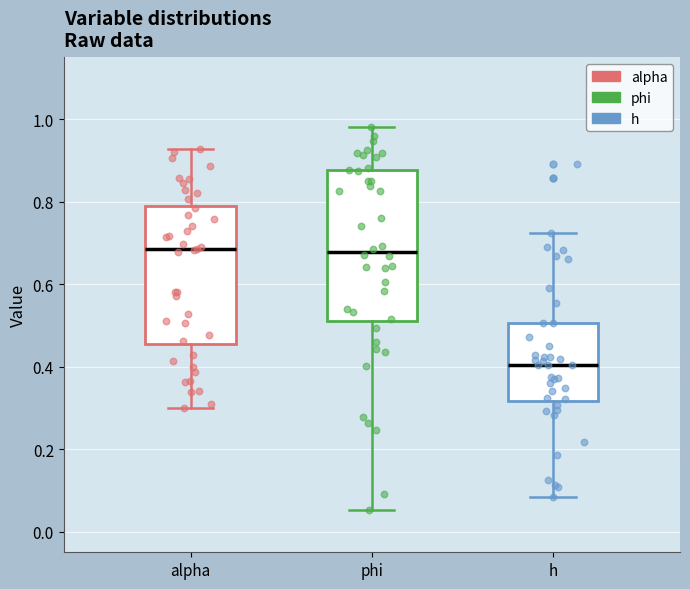

Reading left to right, transcribe this box plot: for each box, give where its median line is, the range the box spans, and where its two whiskers end, as read against the y-axis. The values are not printed on the chart, so give them approximately, as read against the axis.

alpha: median 0.68, box 0.46 to 0.78, whiskers 0.30 to 0.92
phi: median 0.68, box 0.50 to 0.88, whiskers 0.06 to 0.98
h: median 0.40, box 0.32 to 0.50, whiskers 0.08 to 0.72